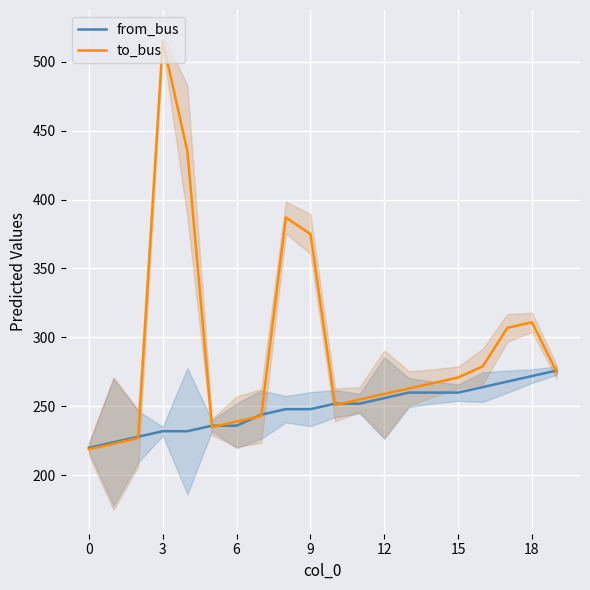

What is the value of the from_bus point at the 6th from the left?

236